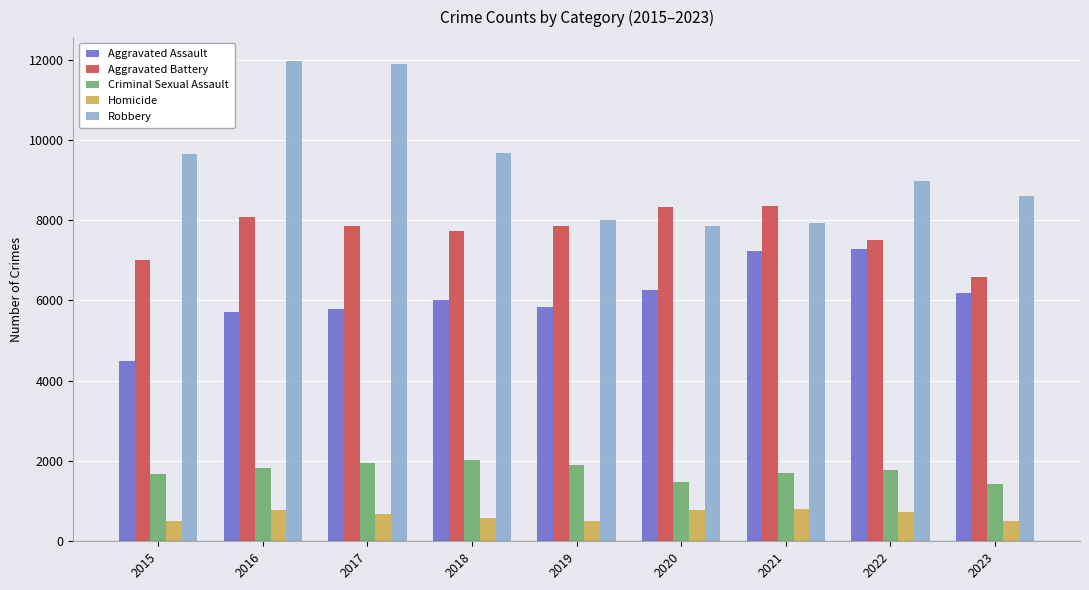

How many data points does each series have?

9